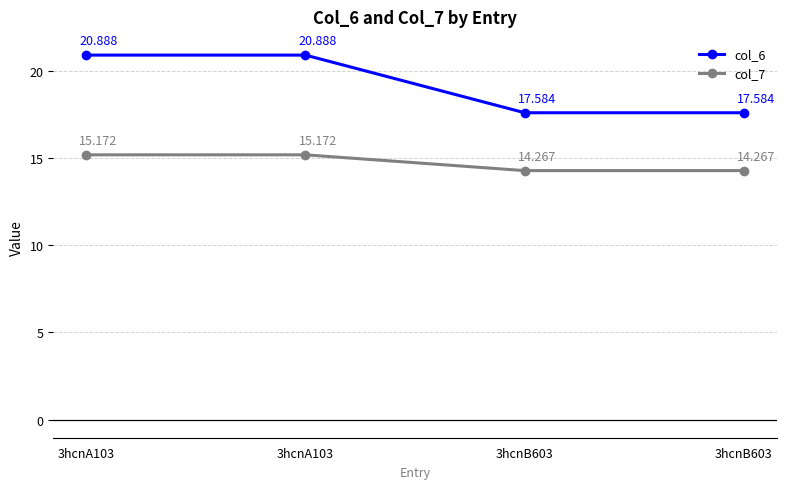

Does the chart have visible grid lines?

Yes